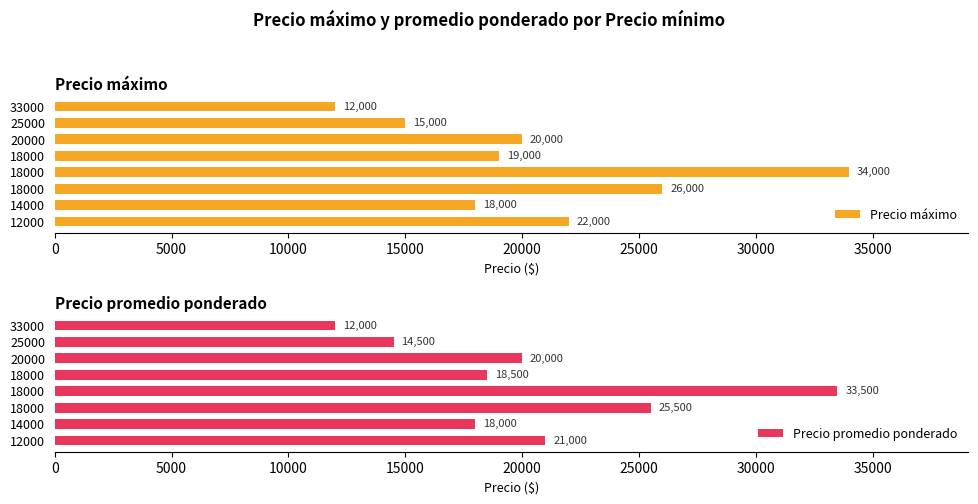

How many data points in Precio promedio ponderado are less than 20000?

4